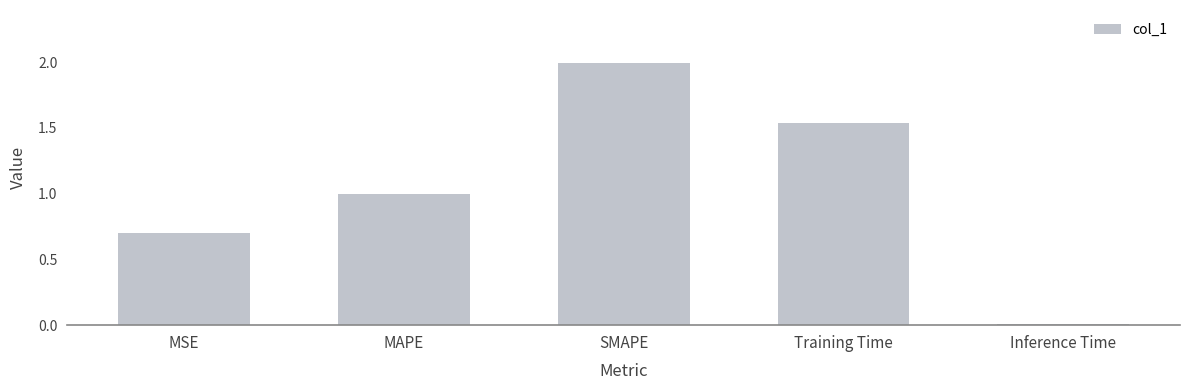

What is the label of the 2nd bar from the right?

Training Time